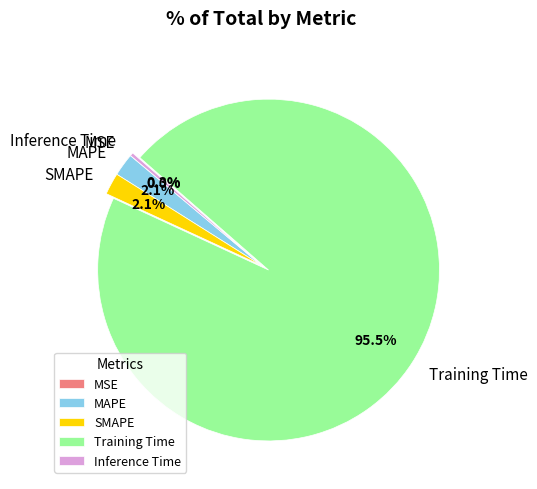

Which slice is the largest?

Training Time